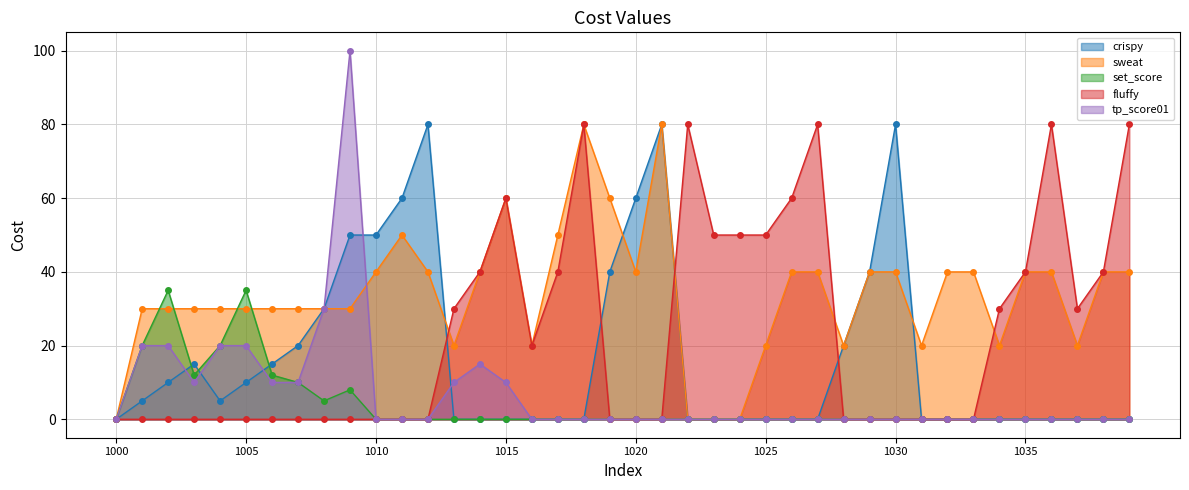

True or false: crispy has more than 1 points higher than both neighbors.

True